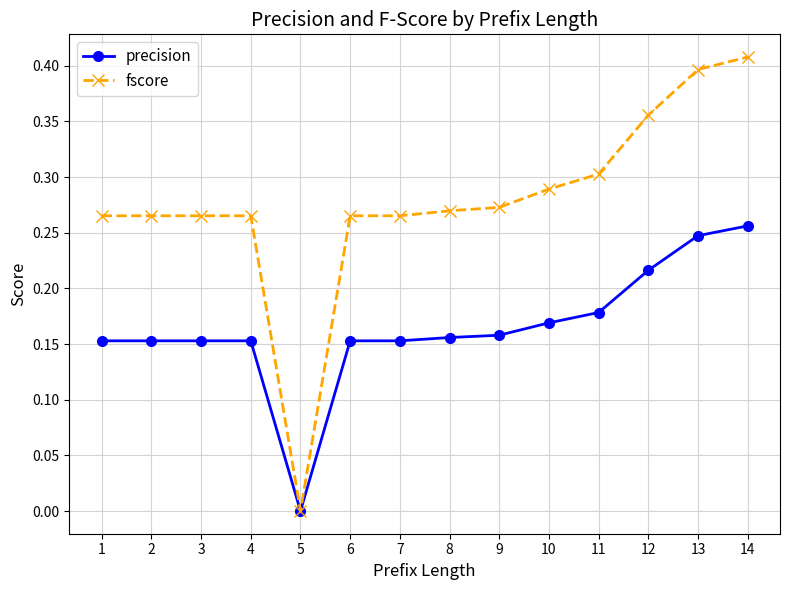

Which series has the largest total across all categories?

fscore